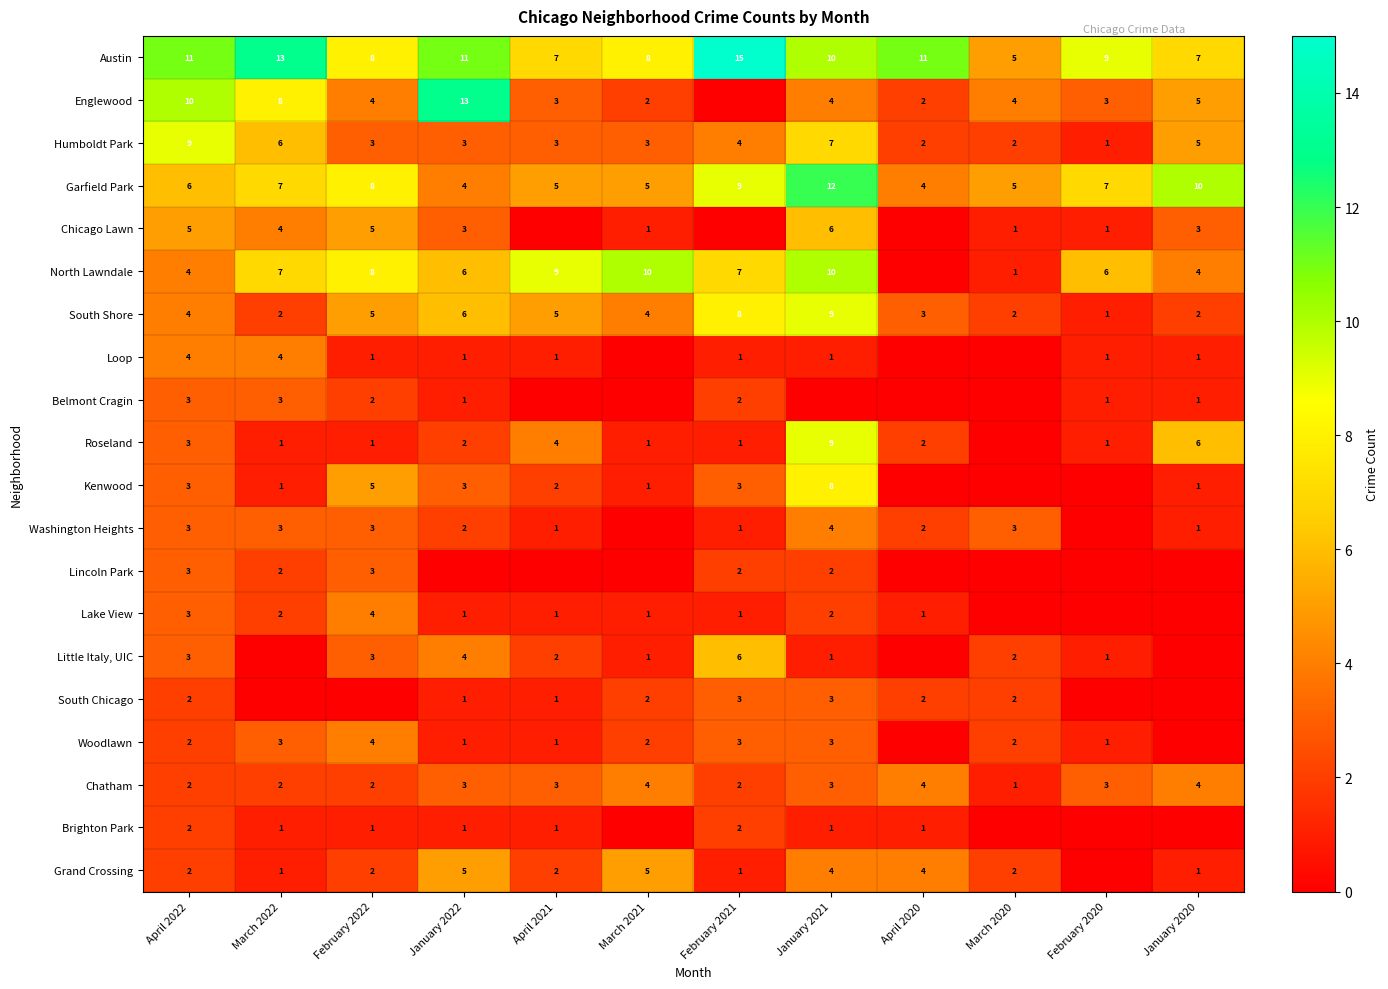

Is the value of Washington Heights at April 2022 greater than the value of Humboldt Park at March 2020?

Yes